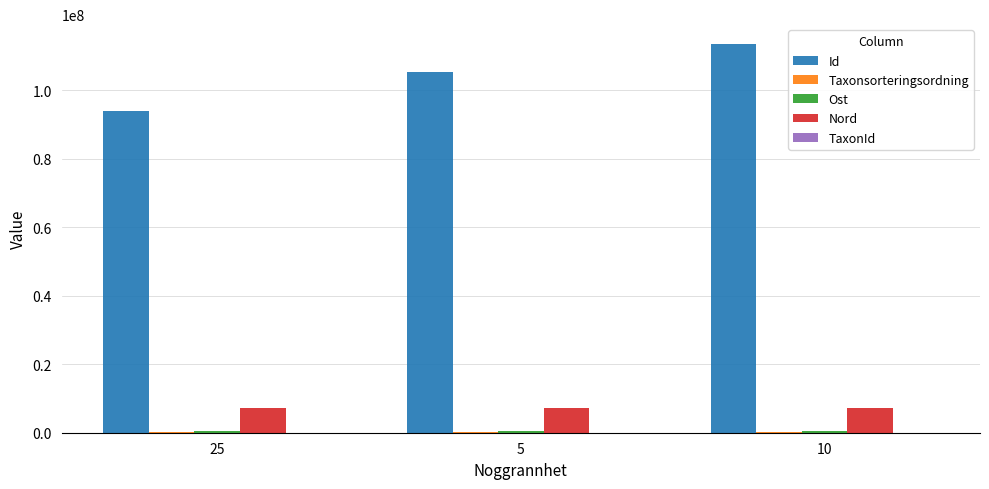

Which series changed the most between 5 and 10?

Id